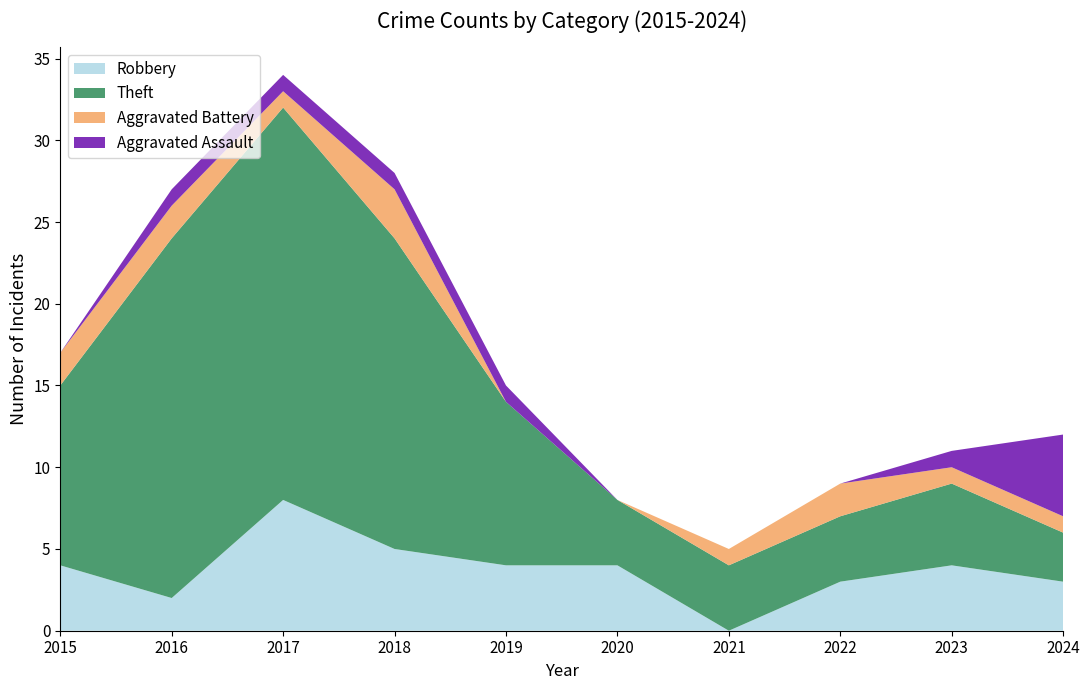

Reading right to left, transcribe all the data shown in this chart.

Robbery: 3	4	3	0	4	4	5	8	2	4
Theft: 3	5	4	4	4	10	19	24	22	11
Aggravated Battery: 1	1	2	1	0	0	3	1	2	2
Aggravated Assault: 5	1	0	0	0	1	1	1	1	0